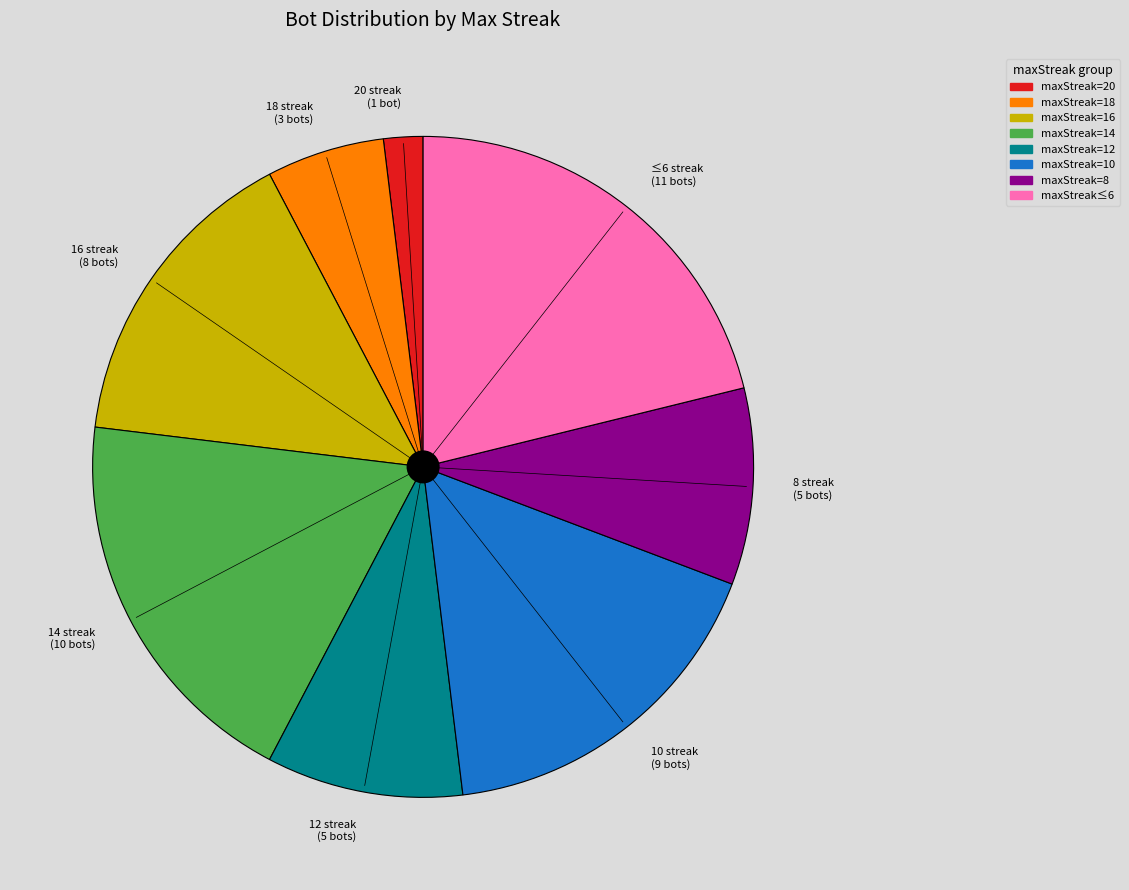

Which category has the smallest portion of the pie?

20 streak (1 bot)